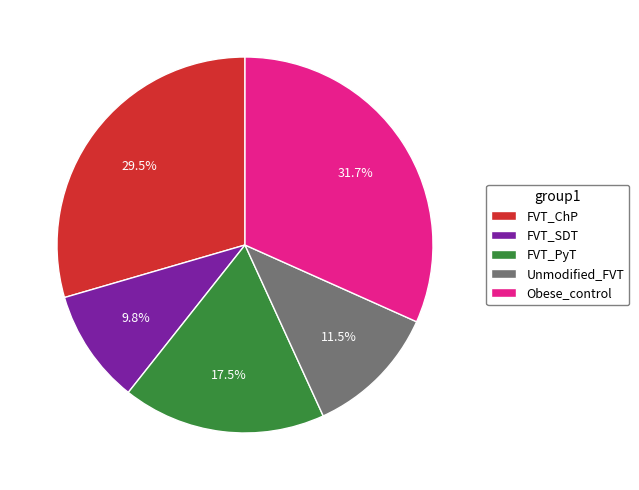

Between Obese_control and FVT_ChP, which is larger?

Obese_control